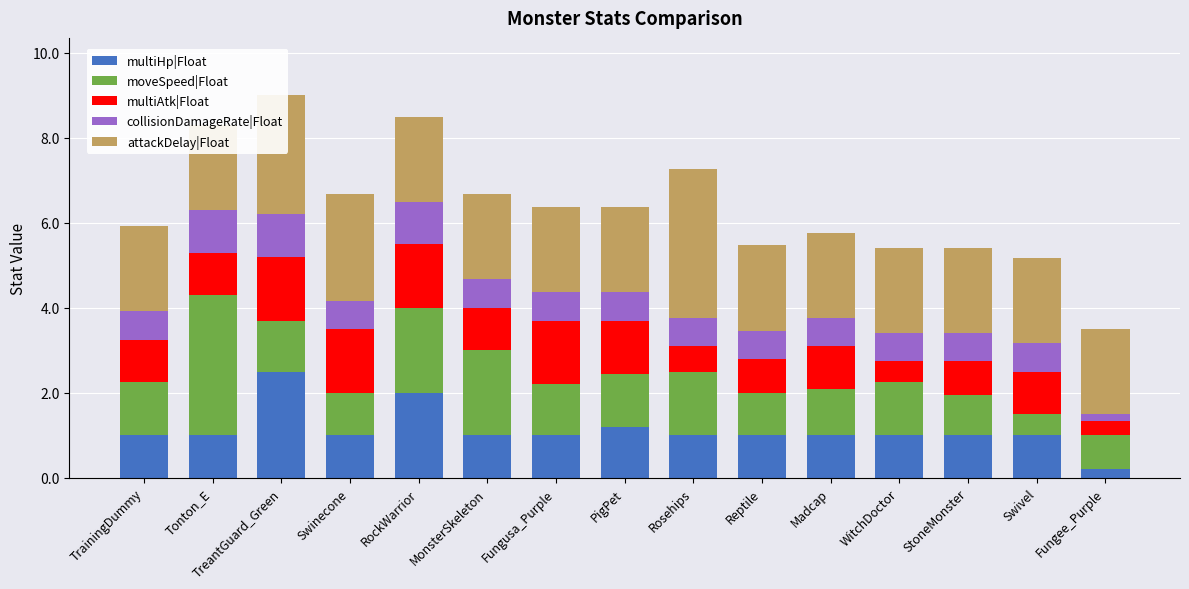

What is the sum of the moveSpeed|Float values at Reptile and Tonton_E?

4.3